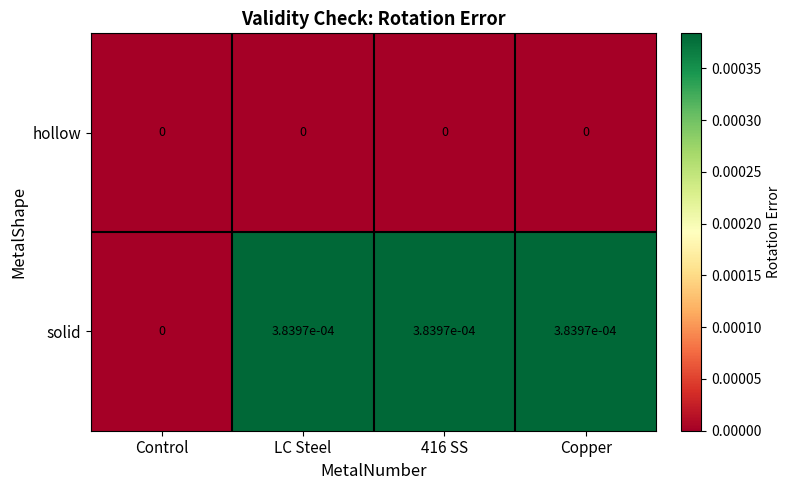

List the series in order of their overall mean, highest first.

solid, hollow